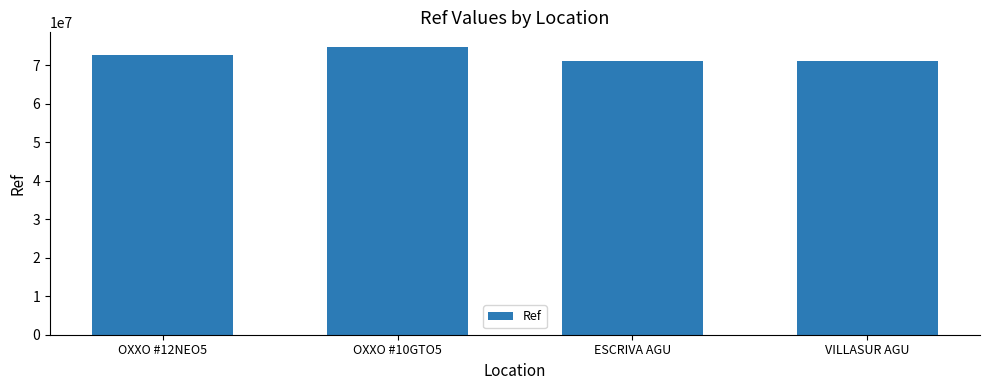

Which label corresponds to the largest value in the chart?

OXXO #10GTO5